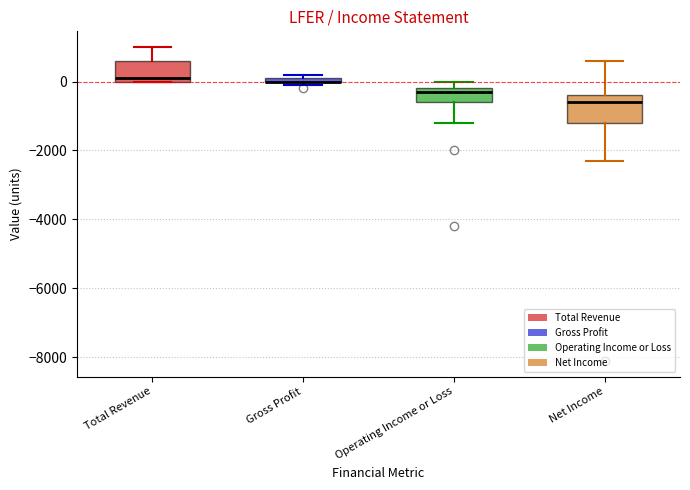

Comparing the boxes themselves (not the whiskers), which one is the tallest?

Net Income